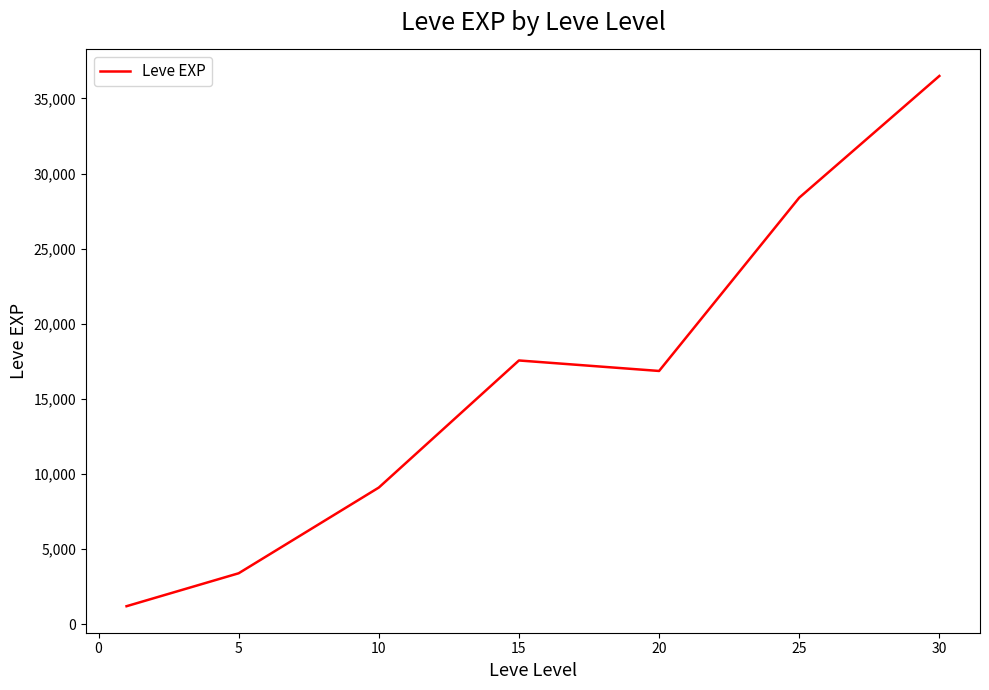

What is the minimum value shown in the chart?

1213.3